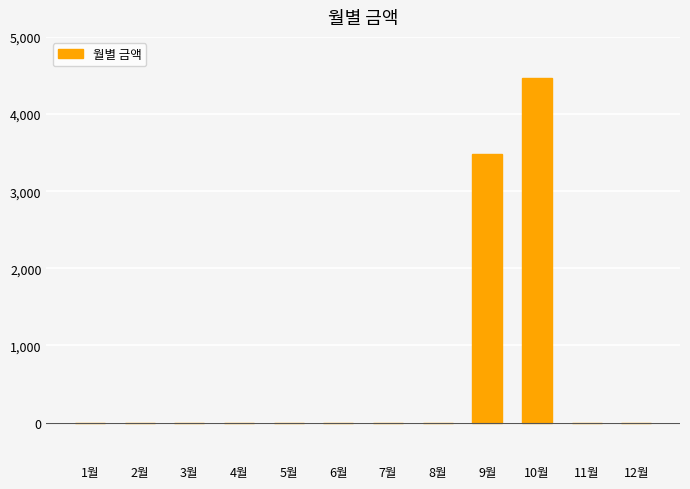

Is it true that the value at 11월 is 2622?

False